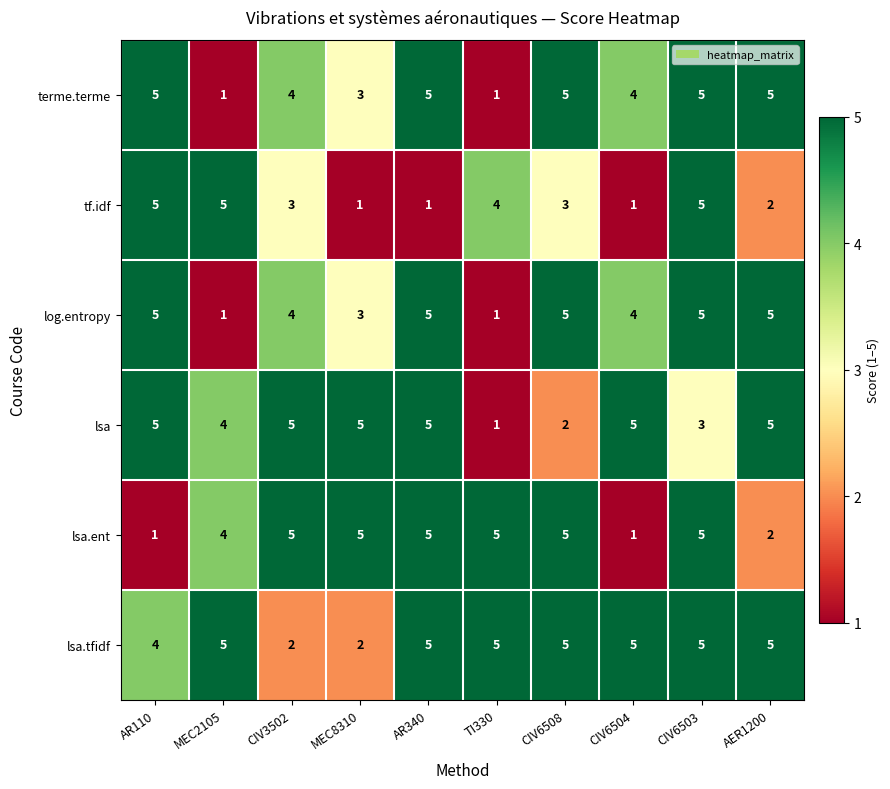

Between AR340 and CIV6503, which series saw the biggest shift?

tf.idf